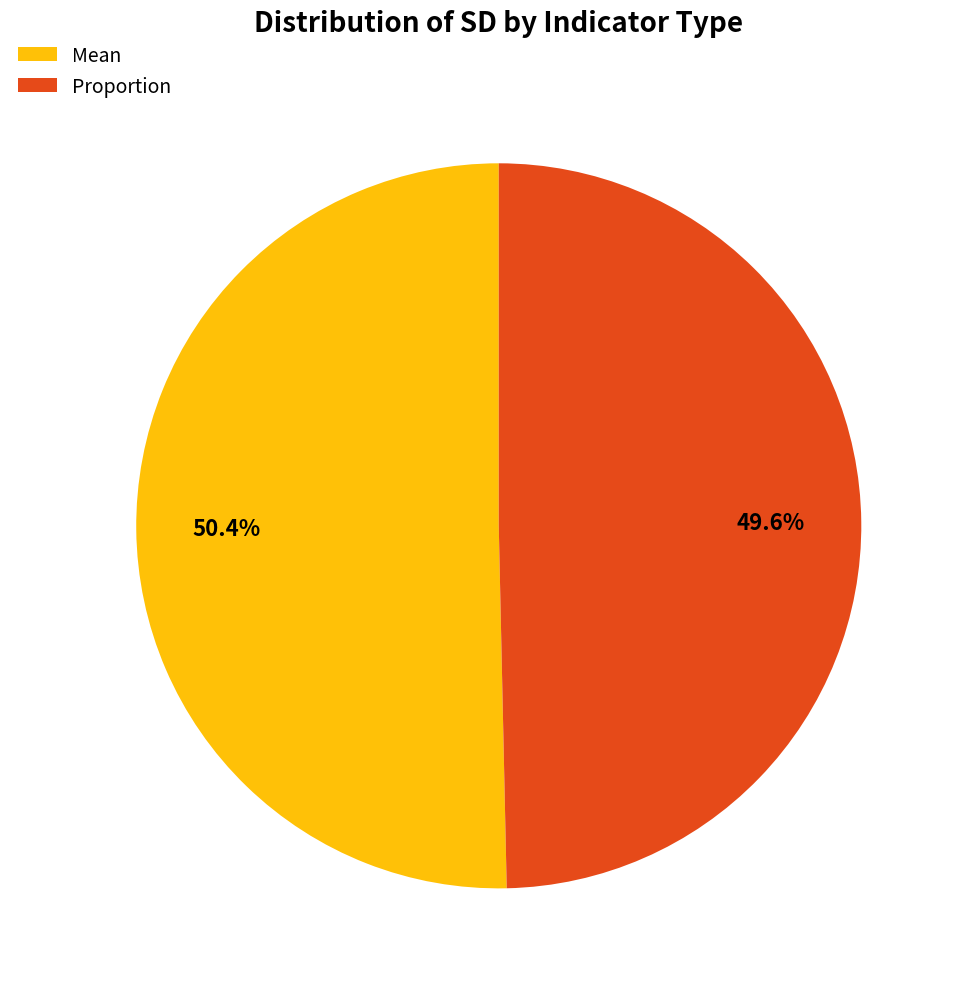

Is there any slice that represents more than half of the pie?

Yes